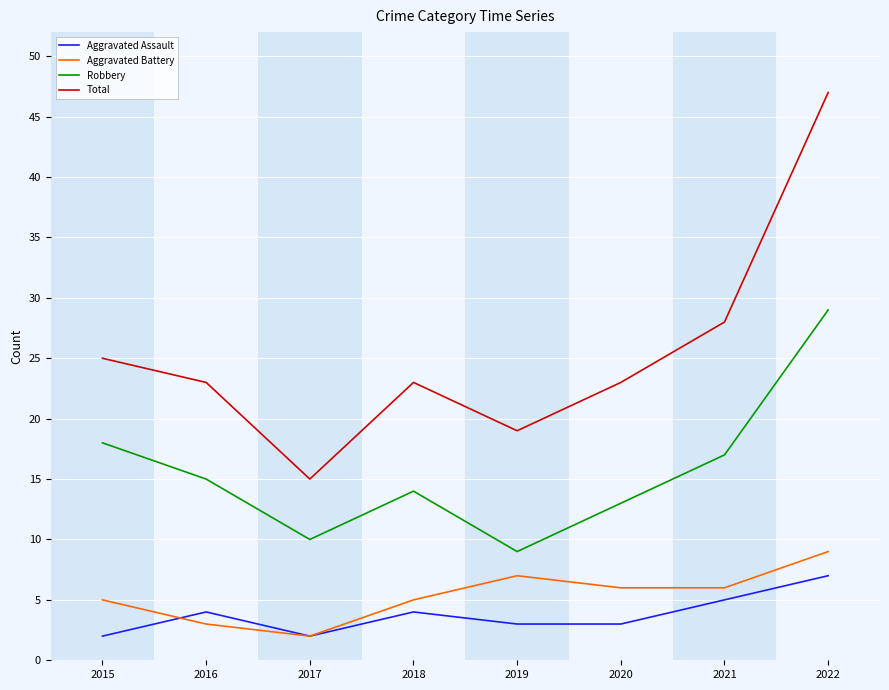

In Total, how many points are higher than both neighbors (excluding endpoints)?

1